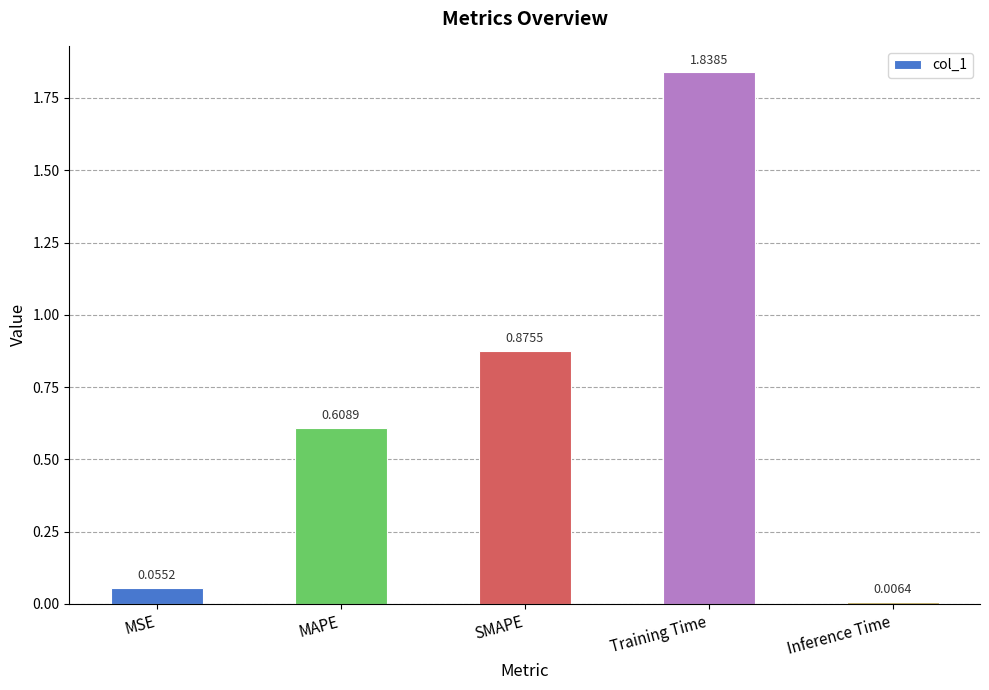

At which category does the chart reach its peak across all series?

Training Time